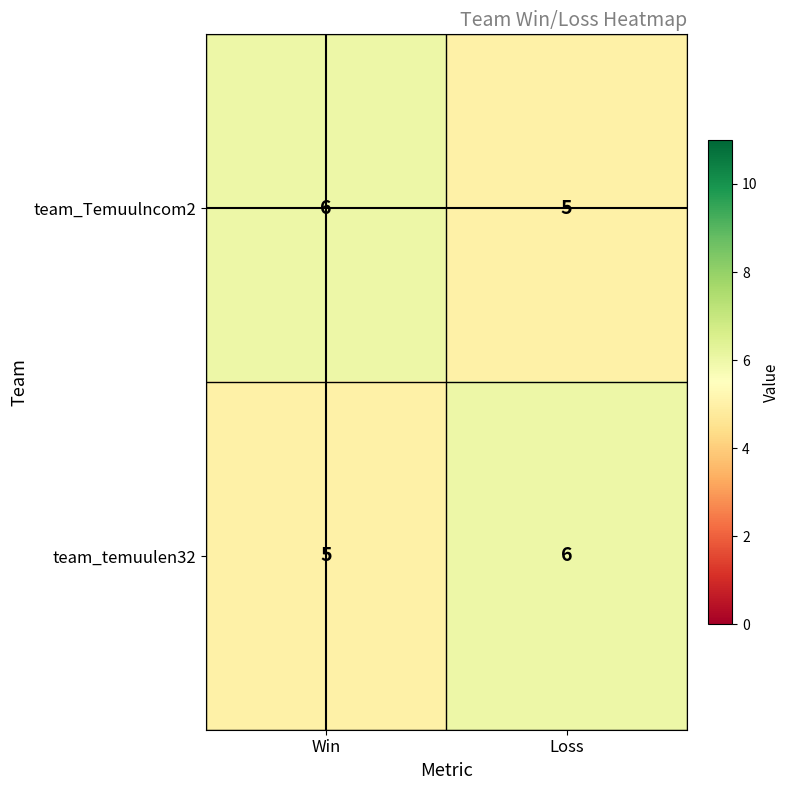

Reading left to right, what are all the values shown in this chart?

team_Temuulncom2: 6	5
team_temuulen32: 5	6